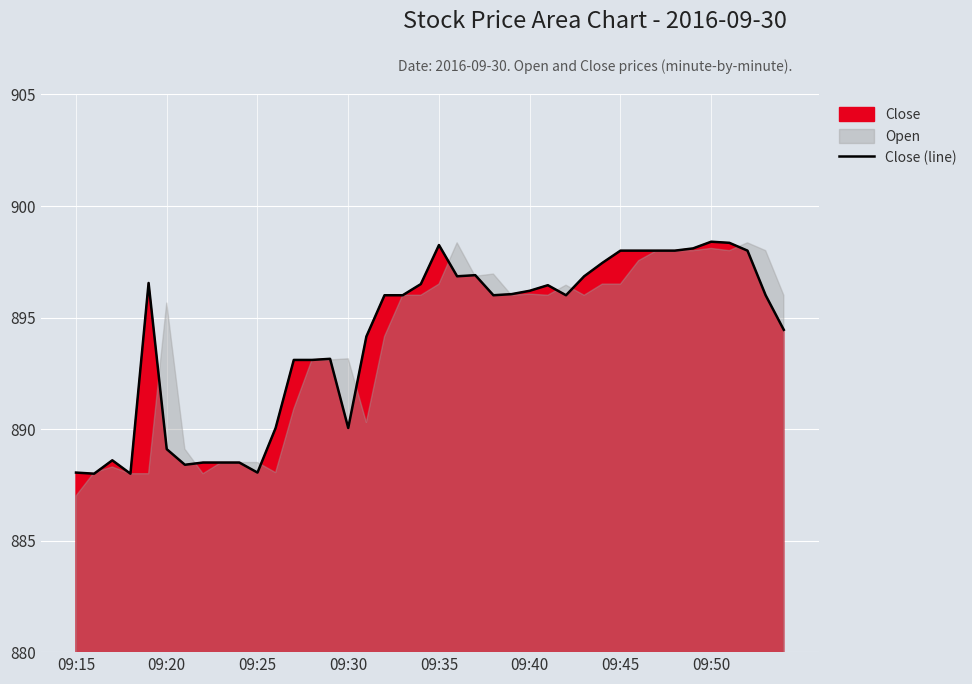

How many lines are shown in the chart?

1